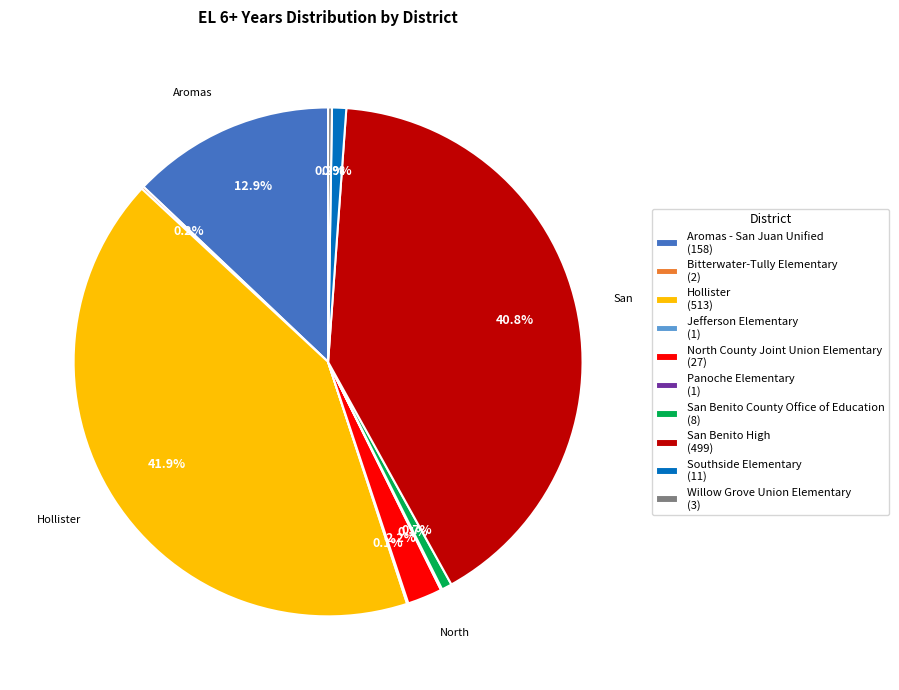

Is there any slice that represents more than half of the pie?

No